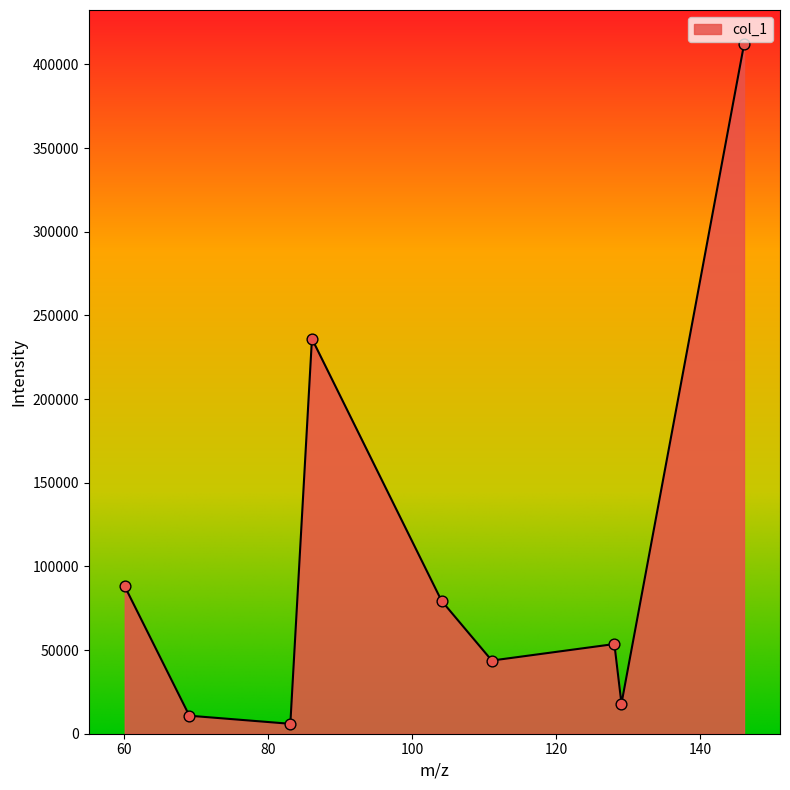

What is the maximum value shown in the chart?

411922.6